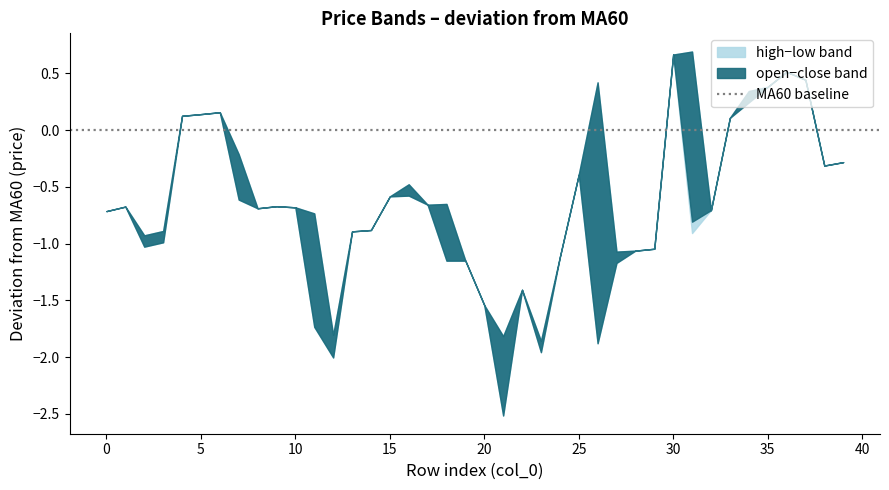

True or false: close and MA60 intersect in this chart.

True